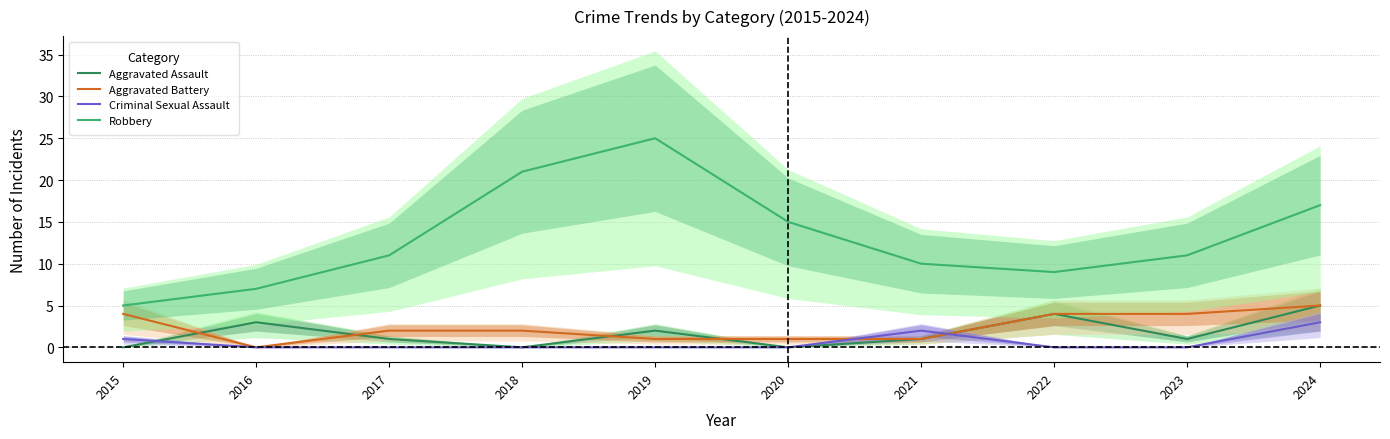

Does the chart have visible grid lines?

Yes